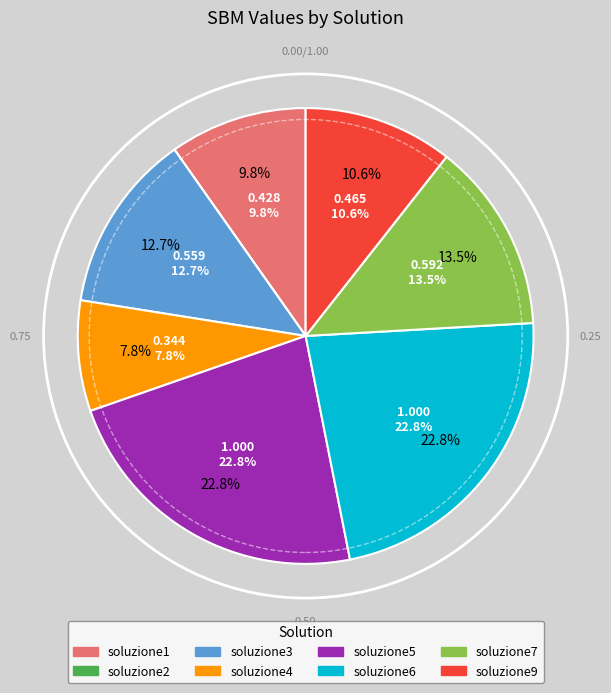

What is the change in value from soluzione7 to soluzione9?

-0.1